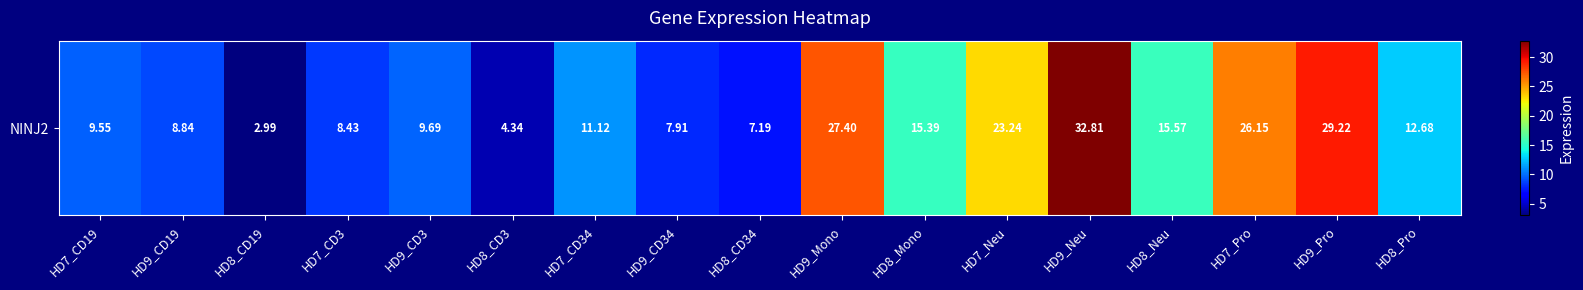

Where is the data nearest to the value 17?

HD8_Neu